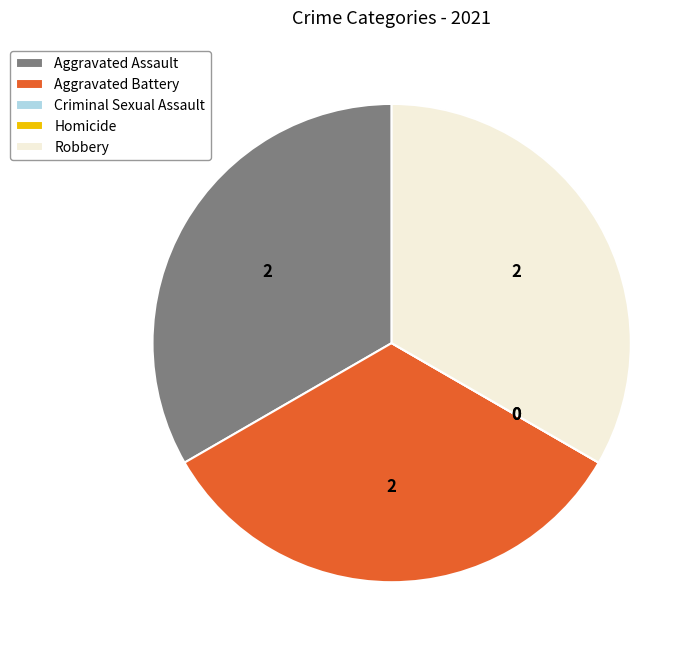

Does any single category account for the majority?

No